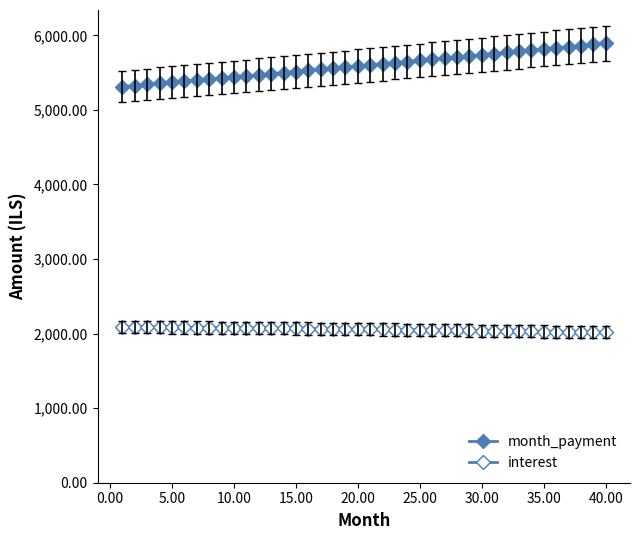

How many lines are shown in the chart?

2